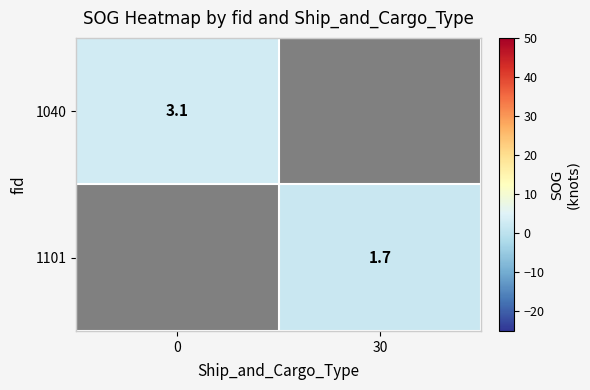

True or false: 1101 has a value of 1.7 at 30.

True